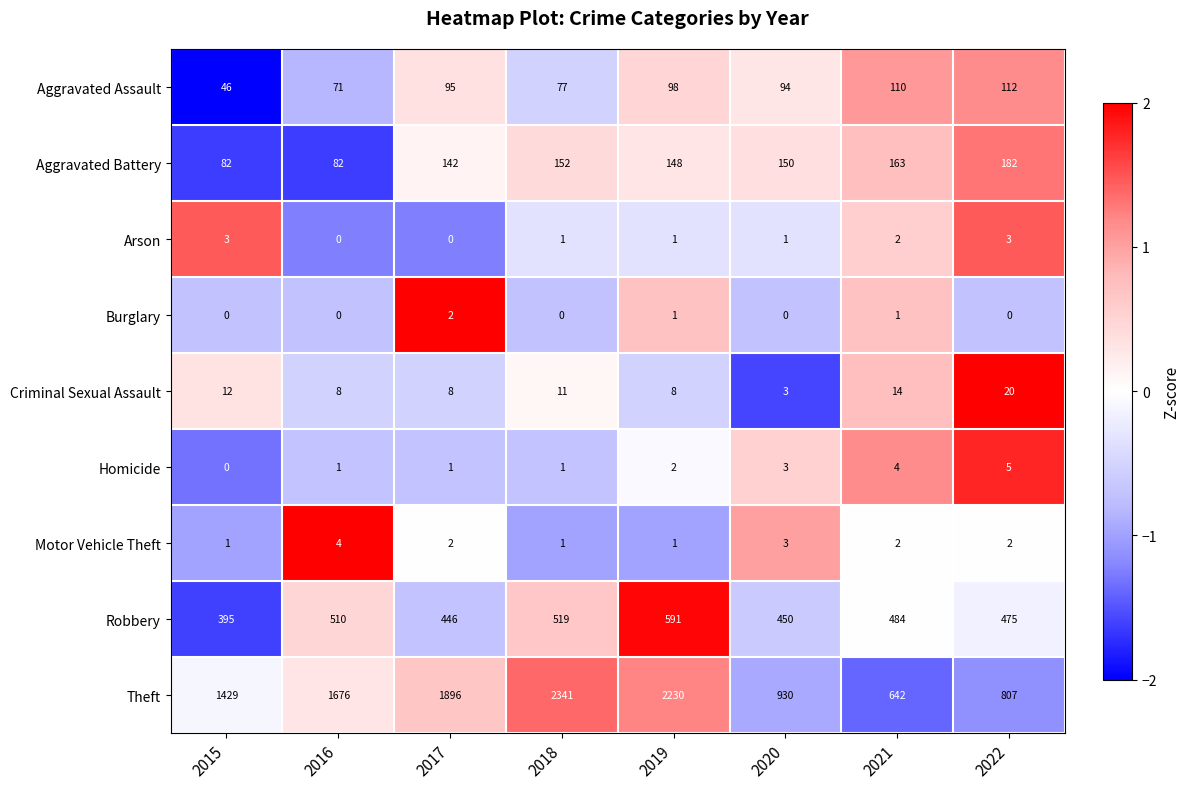

Is it true that Motor Vehicle Theft equals 2 at 2022?

True